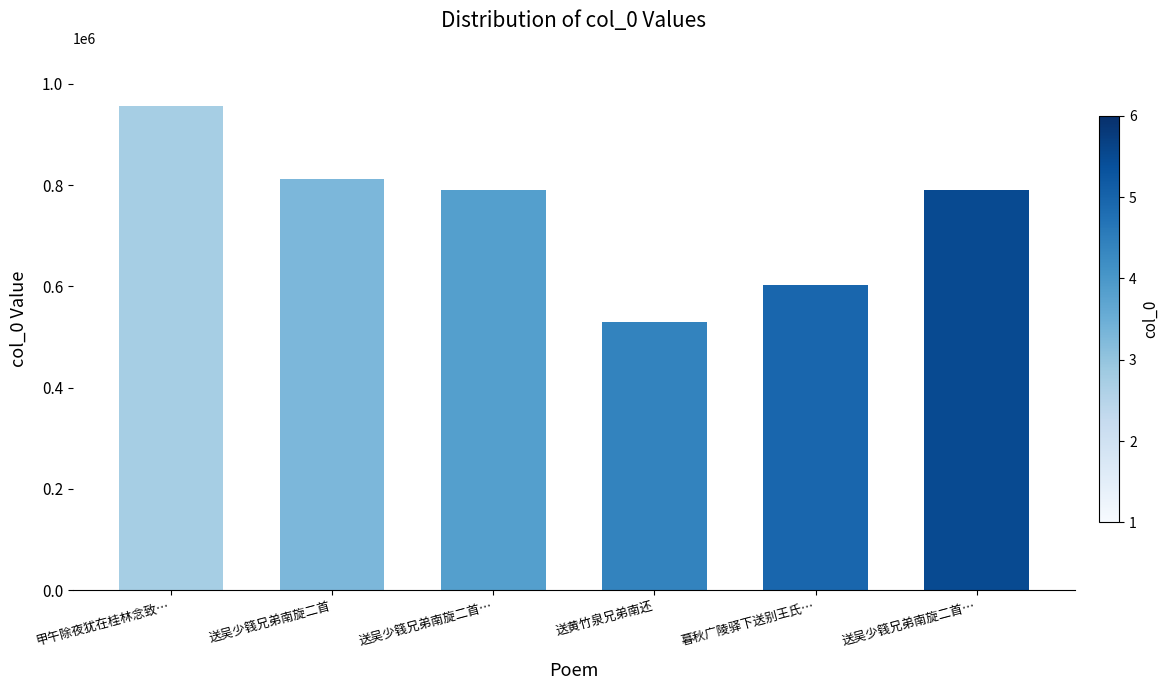

What is the value of the 1st bar from the left?

956426